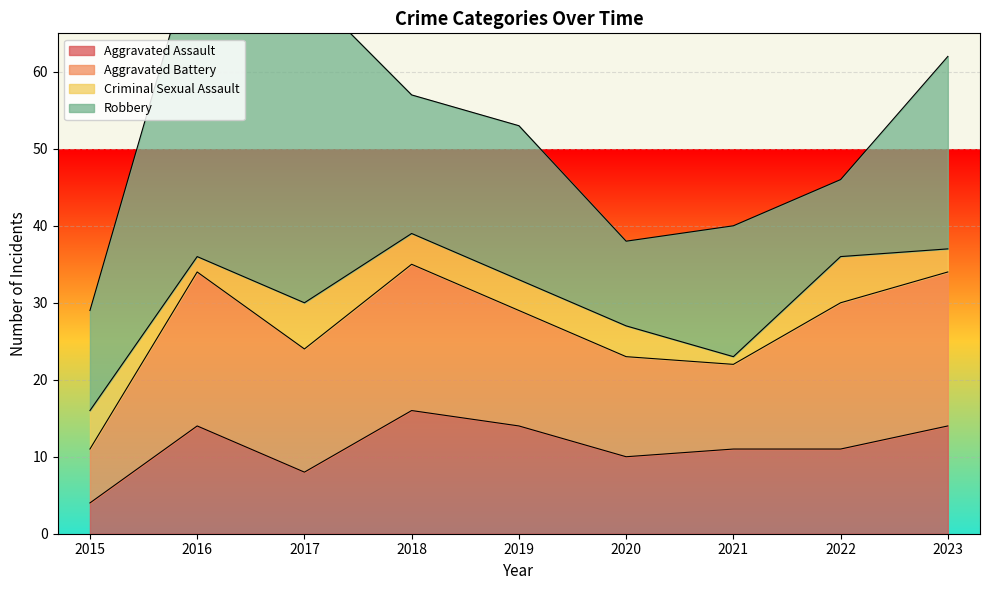

Which category has the highest value across all series?

2016